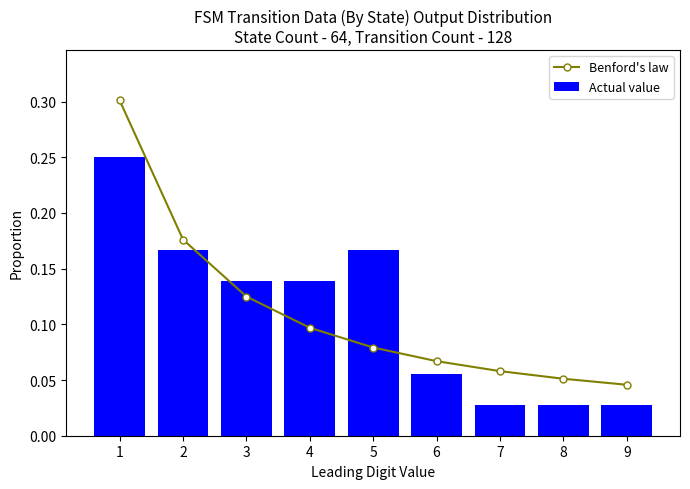

Which series has the largest range (max minus min)?

Benford's law